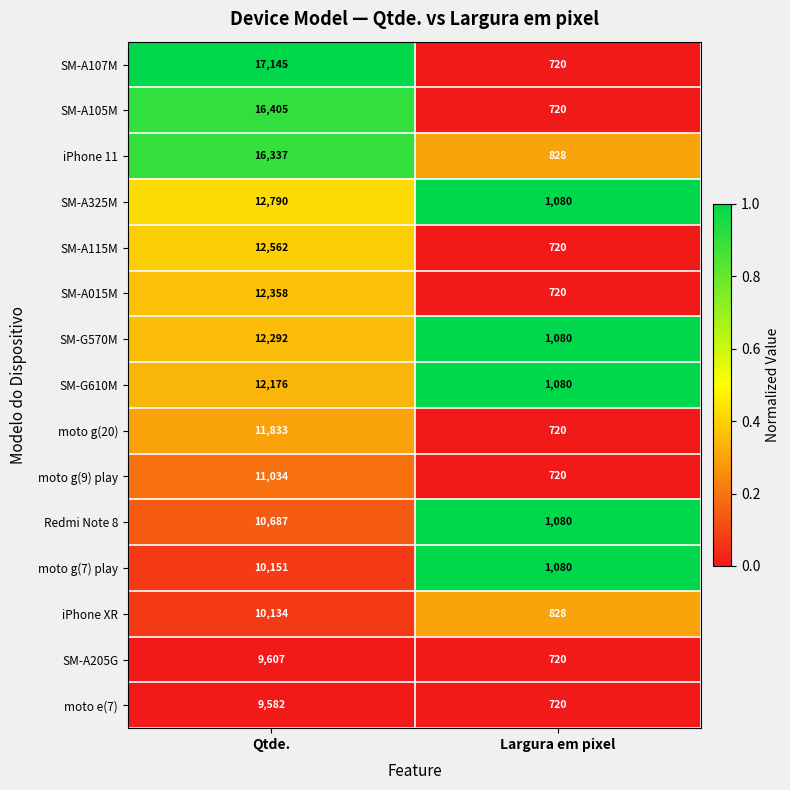

What is the spread (max minus min) of values at Qtde.?

7563